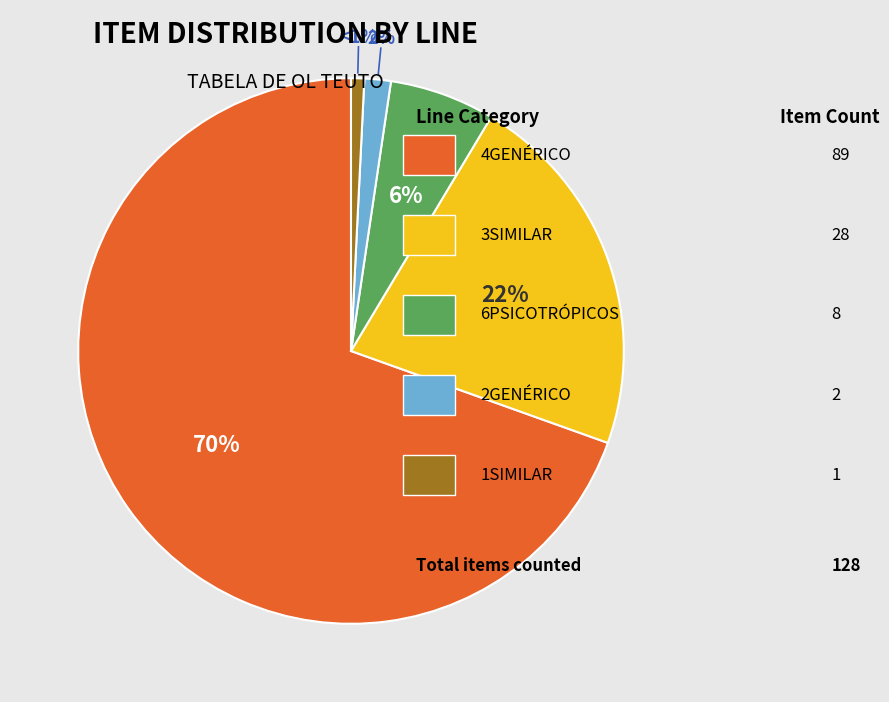

Does any single category account for the majority?

Yes